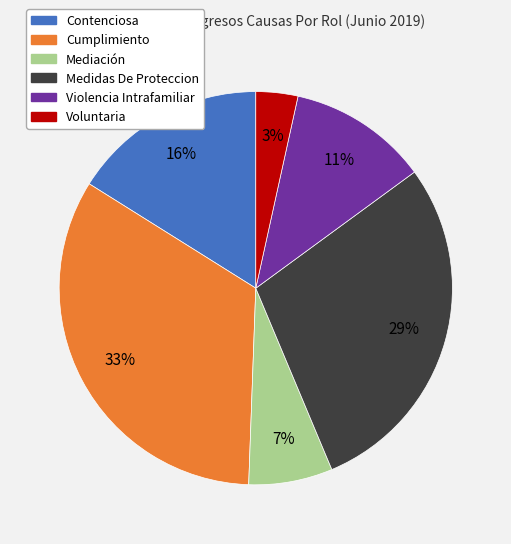

Combined, do Mediación and Violencia Intrafamiliar account for over 50%?

No